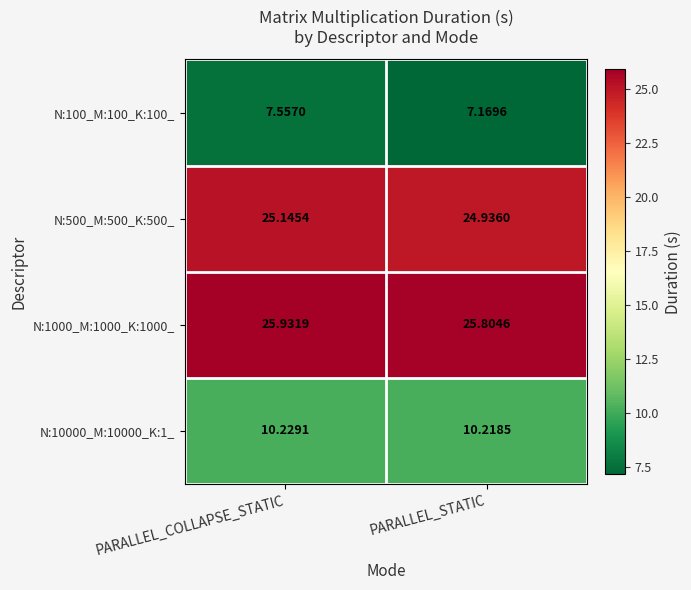

Where is N:1000_M:1000_K:1000_ nearest to the value 25?

PARALLEL_STATIC